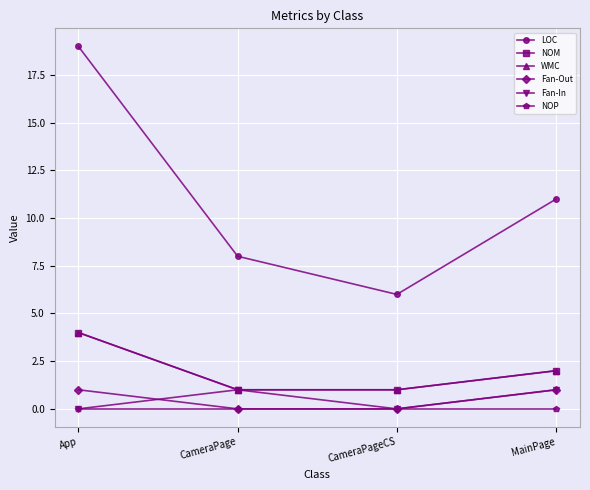

Is it true that WMC equals 1 at CameraPageCS?

True